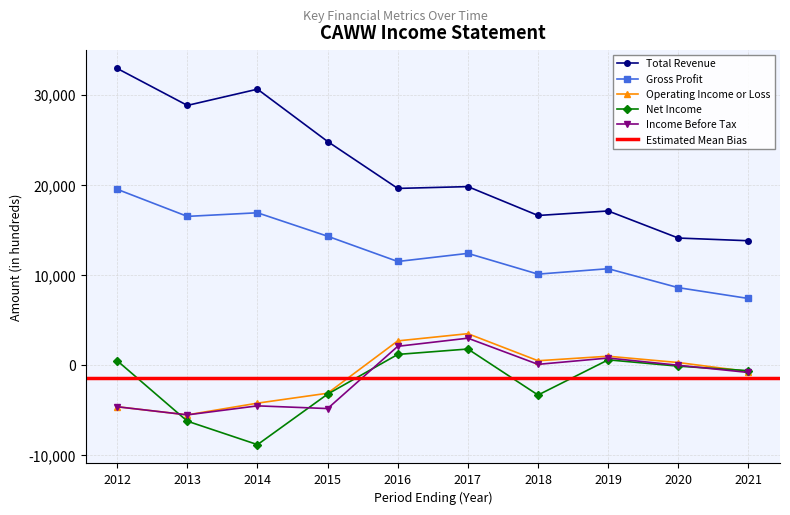

How many interior local valleys does the Gross Profit series have?

3